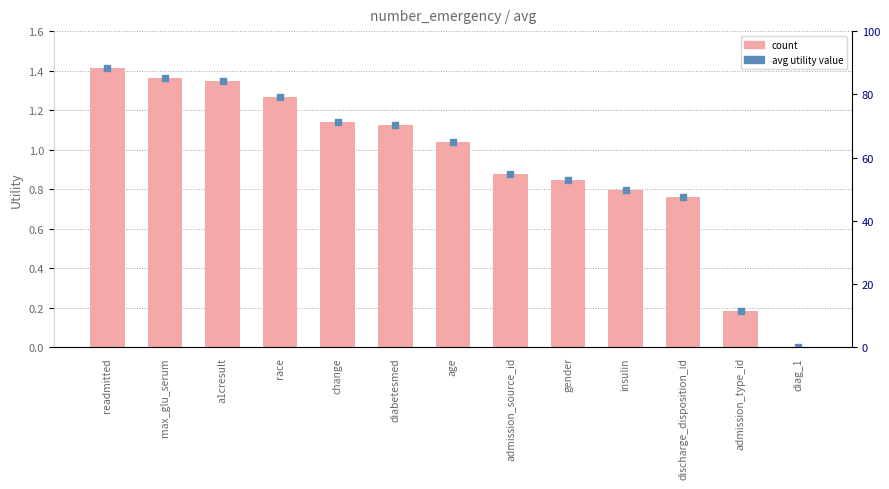

What is the total value across all series at admission_source_id?

1.8